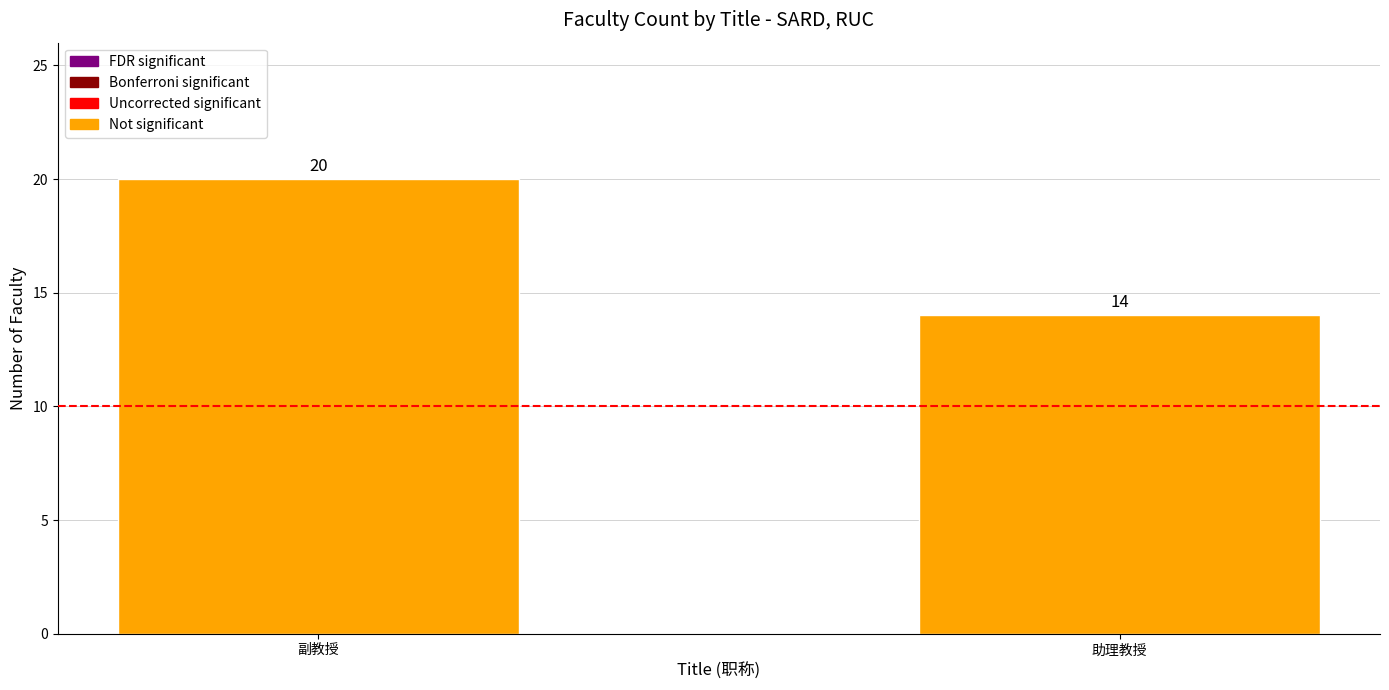

List the labels in order of value, largest first.

副教授, 助理教授